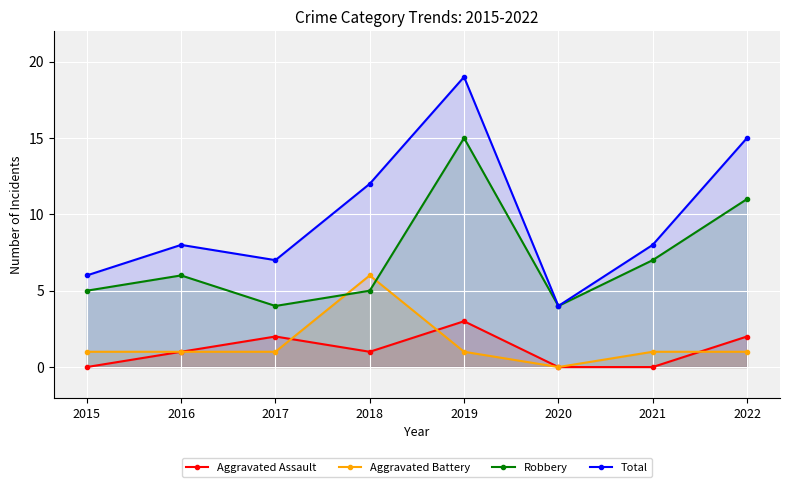

Reading right to left, extract all data points from this chart.

Aggravated Assault: 2	0	0	3	1	2	1	0
Aggravated Battery: 1	1	0	1	6	1	1	1
Robbery: 11	7	4	15	5	4	6	5
Total: 15	8	4	19	12	7	8	6